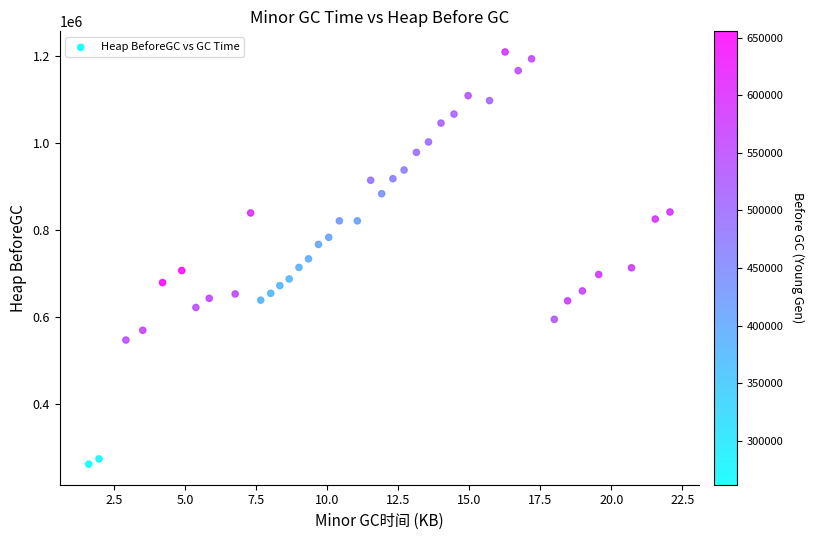

What is the range of Y values (max minus min)?

948033